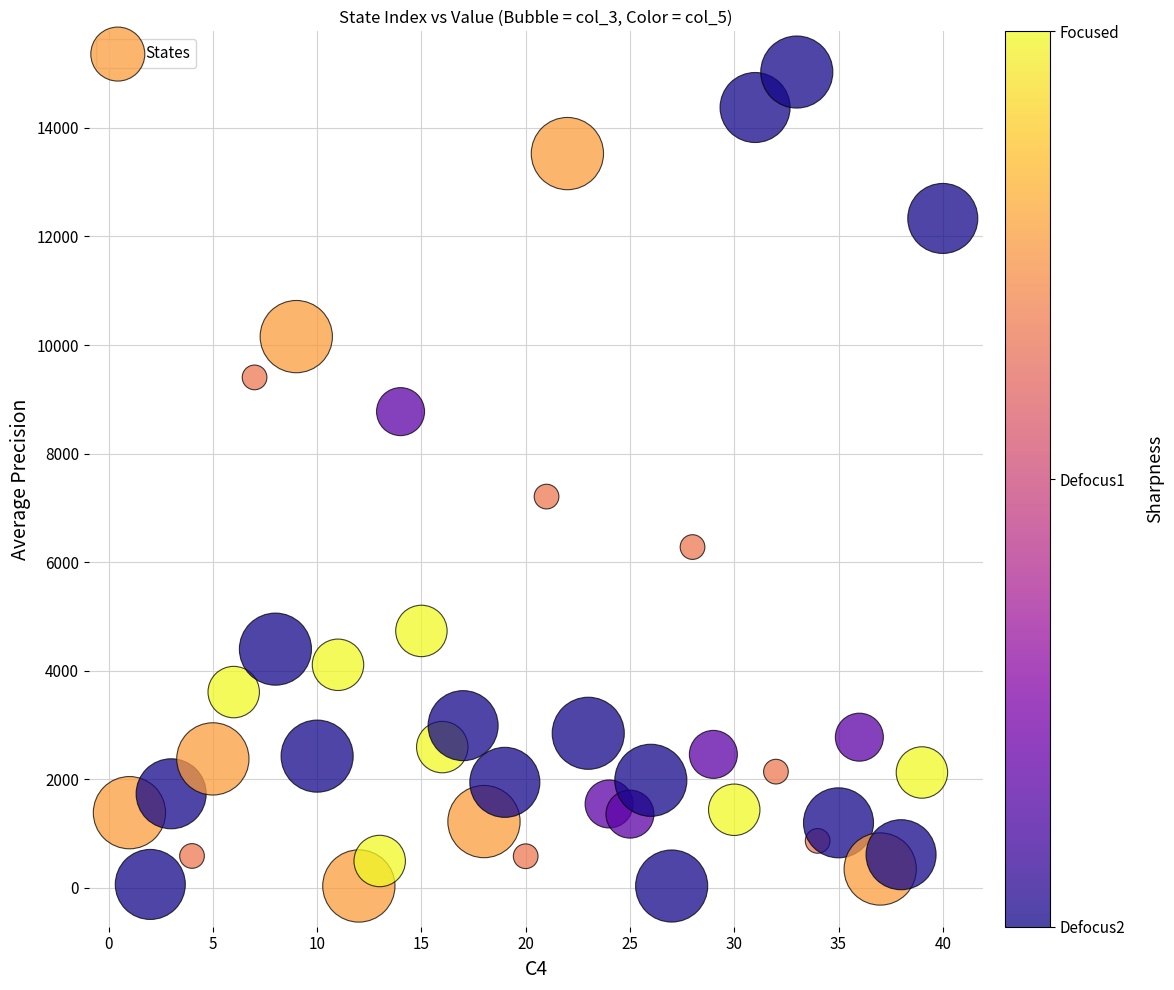

What is the range of X values (max minus min)?

39.0